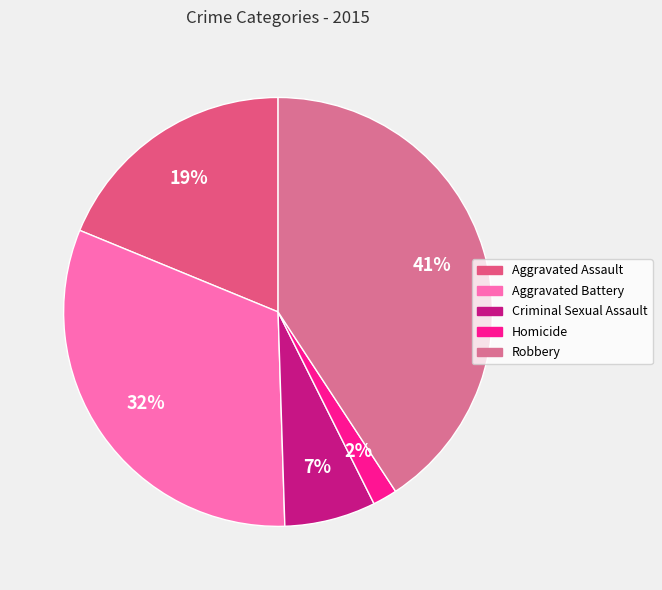

What is the total percentage of Homicide and Criminal Sexual Assault?

8.7%